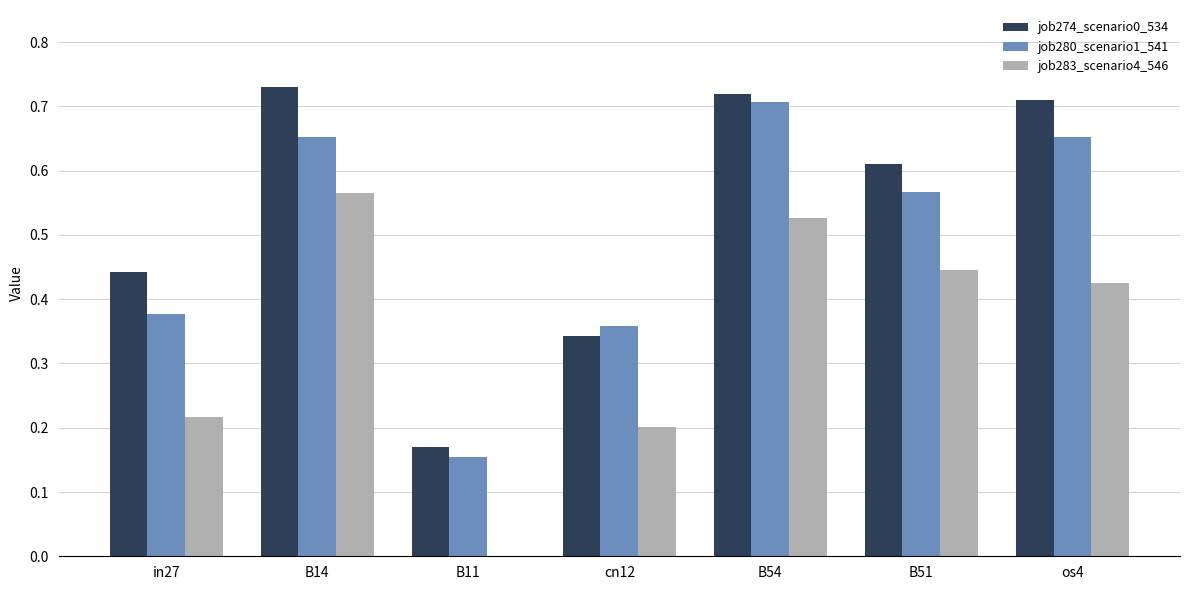

Which series has the largest range (max minus min)?

job283_scenario4_546